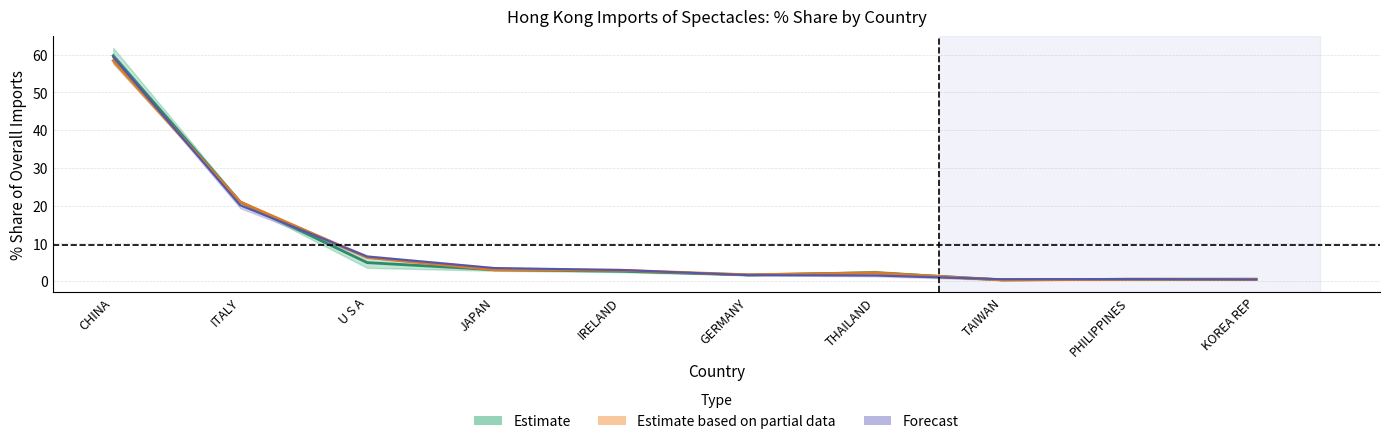

Where is 201812_Share nearest to the value 29?

ITALY